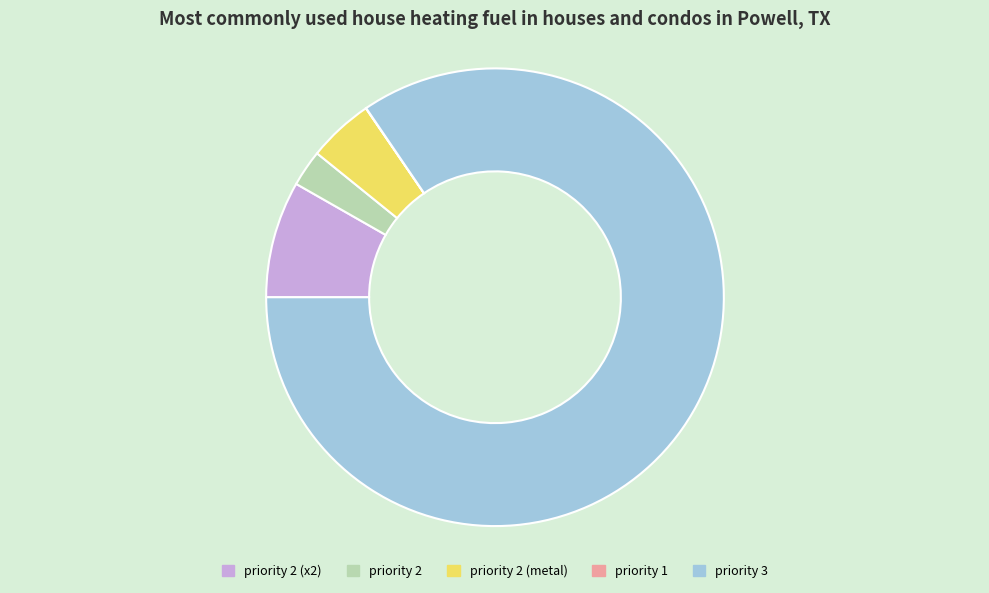

Which has a higher value, priority 2 (metal) or priority 2?

priority 2 (metal)